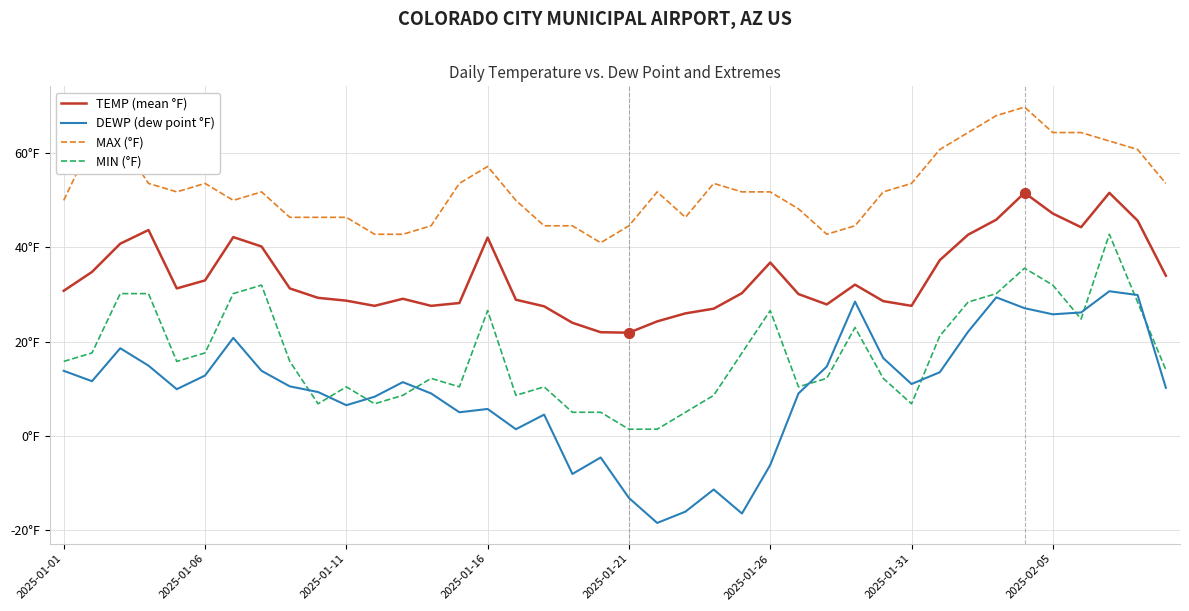

At which category is the sum across all series the highest?

37